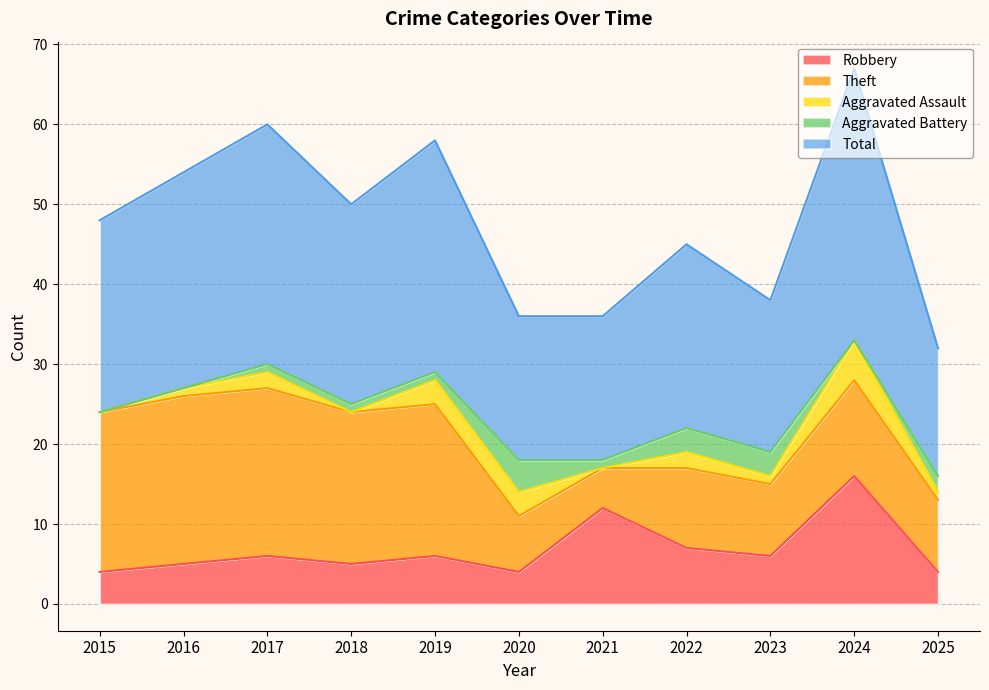

Is it true that Aggravated Assault equals -3 at 2018?

False